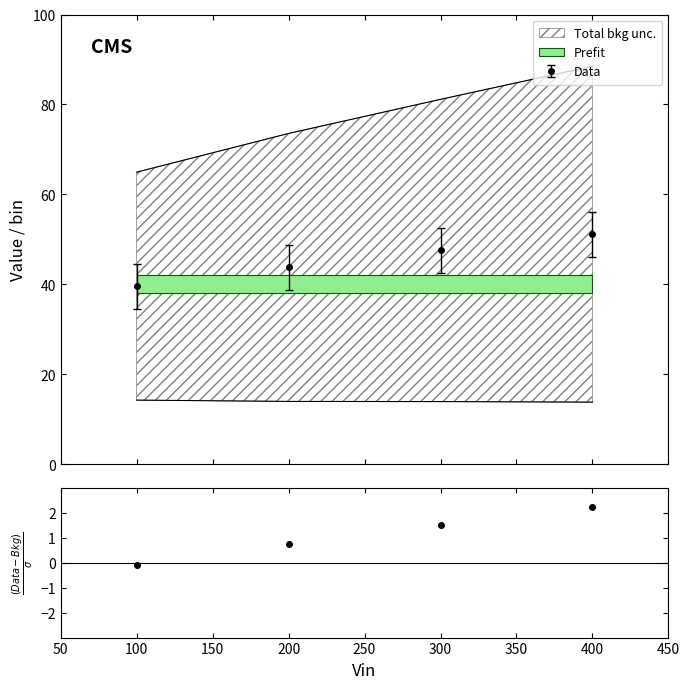

True or false: Data has more than 2 points higher than both neighbors.

False